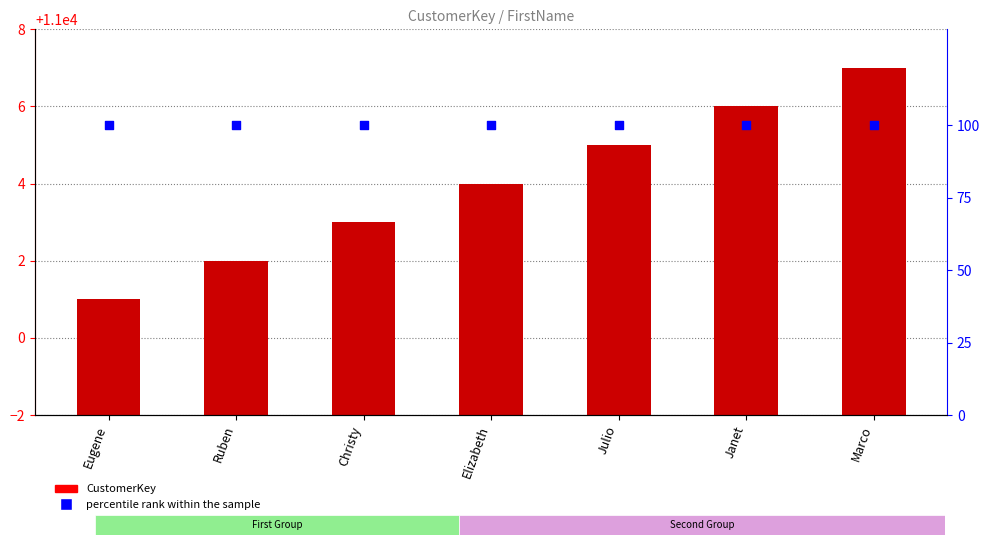

What is the total value across all series at Christy?

11103